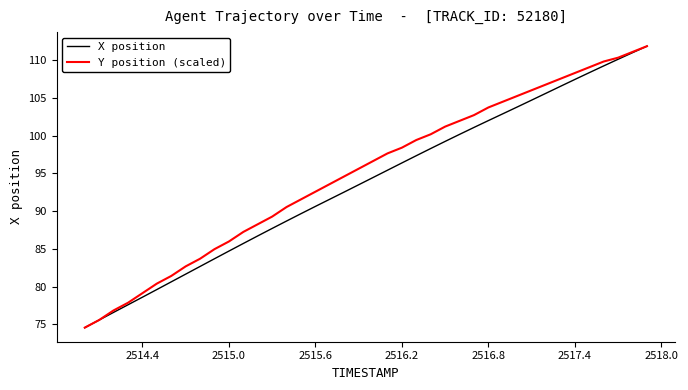

What is the smallest value displayed?

74.6